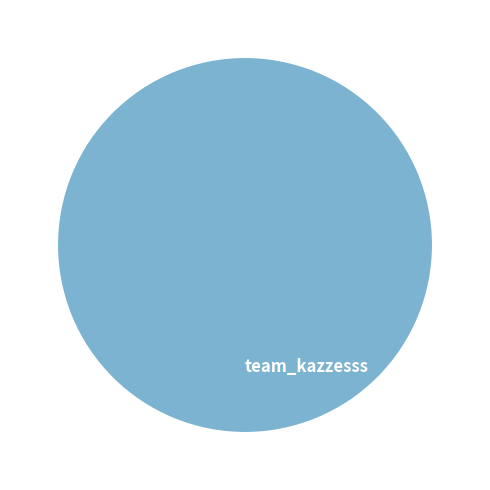

Rank the categories by value from lowest to highest.

team_kazzesss